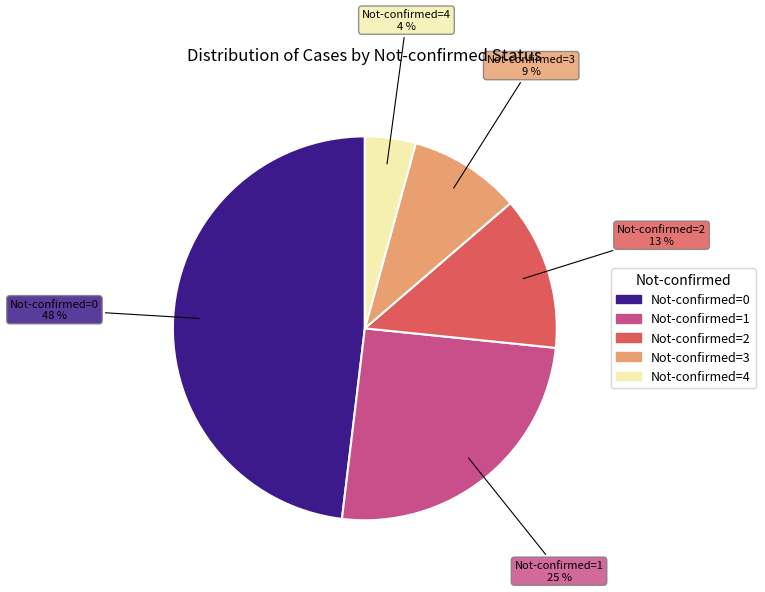

Does any single category account for the majority?

No